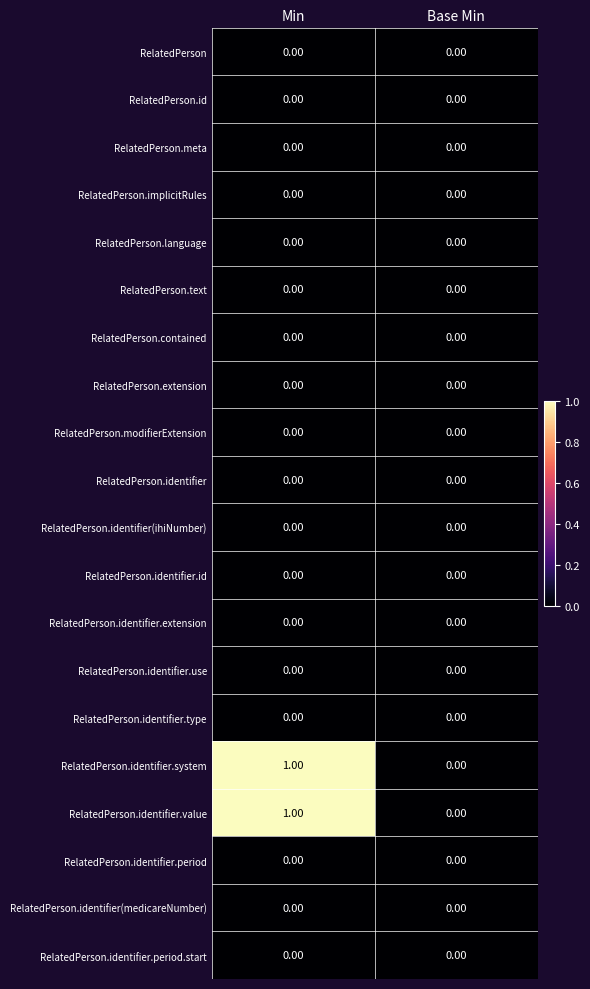

Is the value of RelatedPerson.modifierExtension at Min greater than the value of RelatedPerson.identifier.system at Min?

No